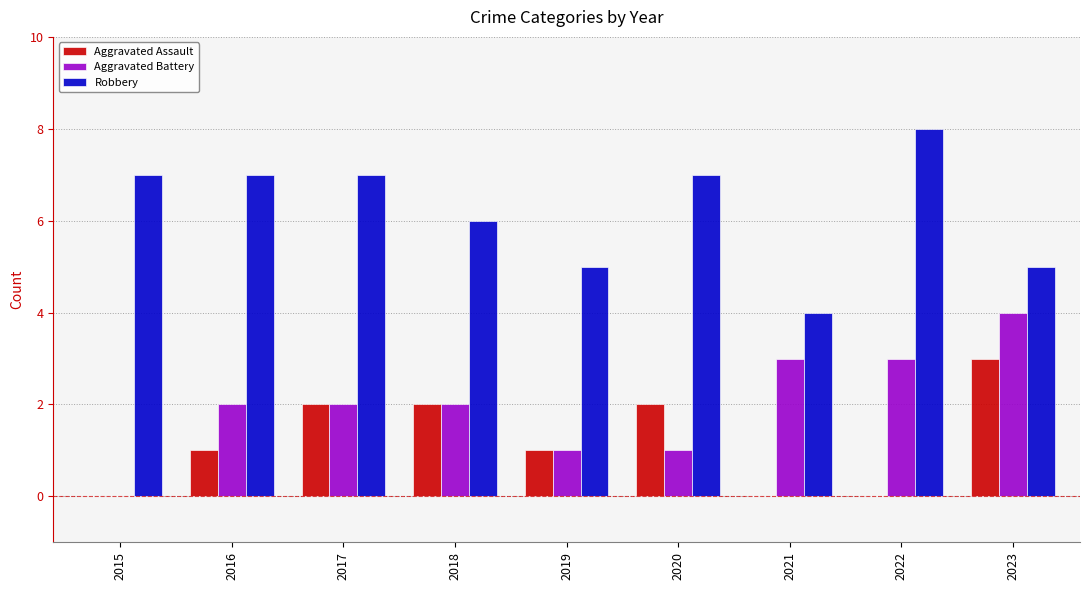

Which series changed the most between 2018 and 2023?

Aggravated Battery